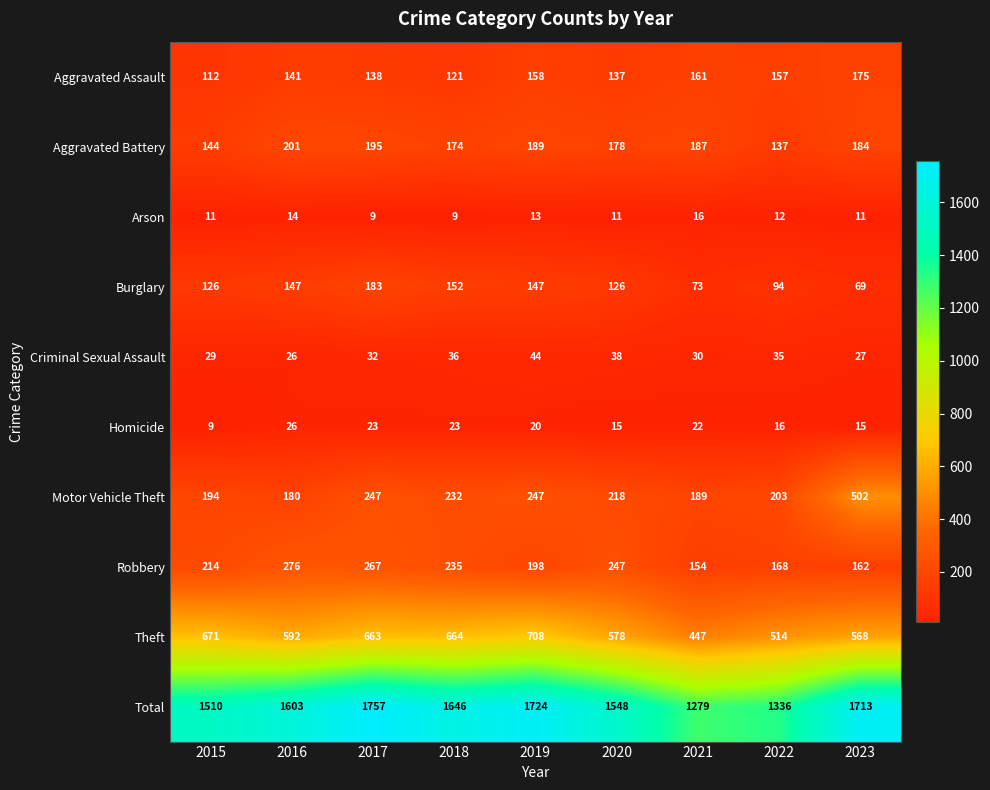

Is it true that Robbery equals 65 at 2021?

False